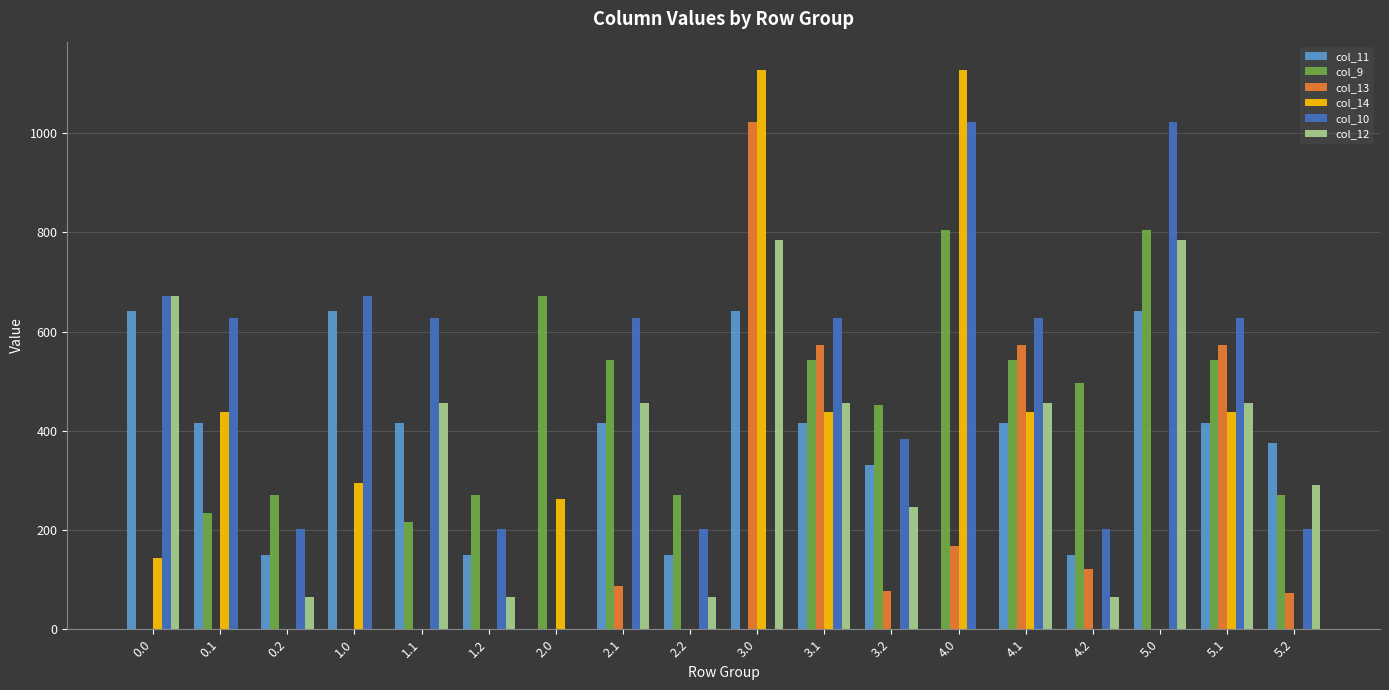

What is the greatest value displayed?

1128.3